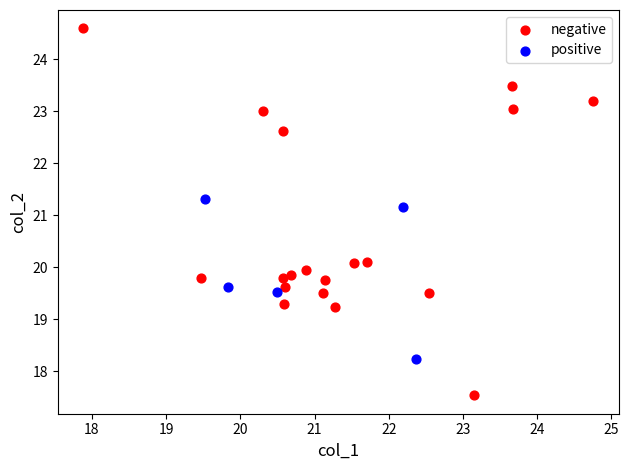

Which series contains the lowest Y value?

negative